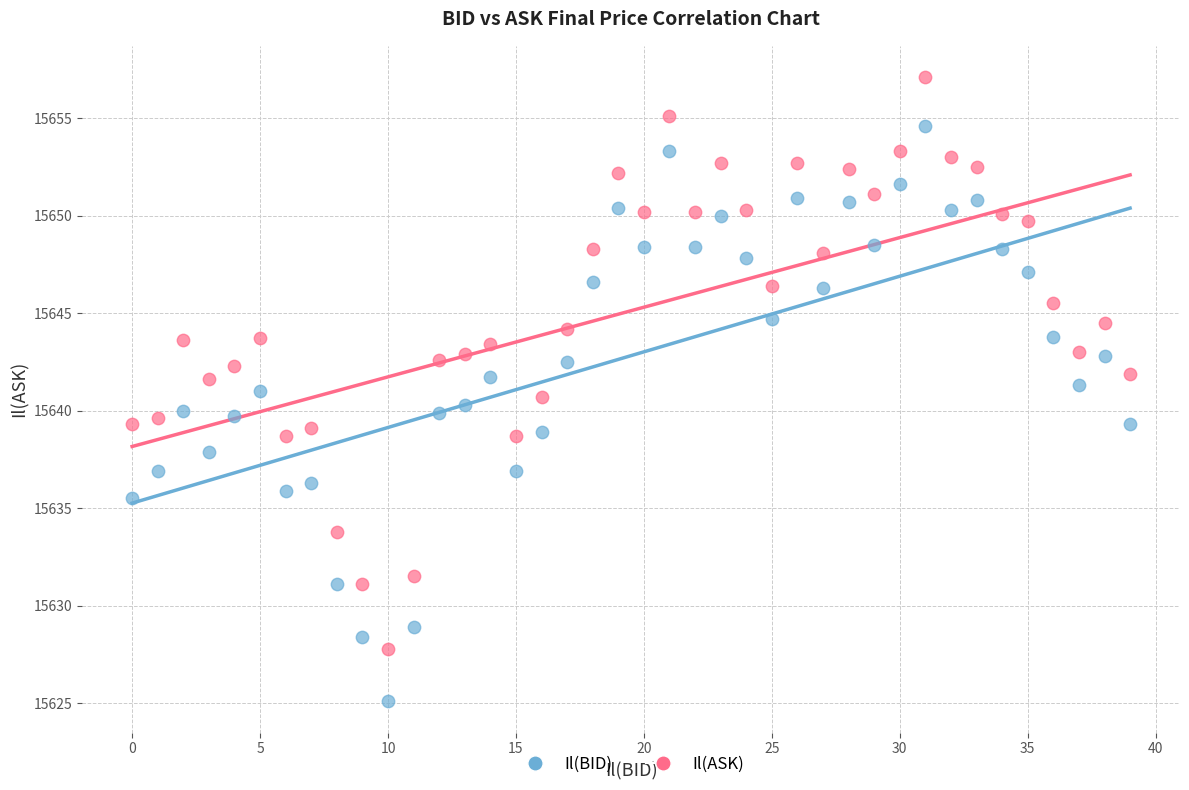

Which series reaches the maximum Y coordinate?

Il(ASK)